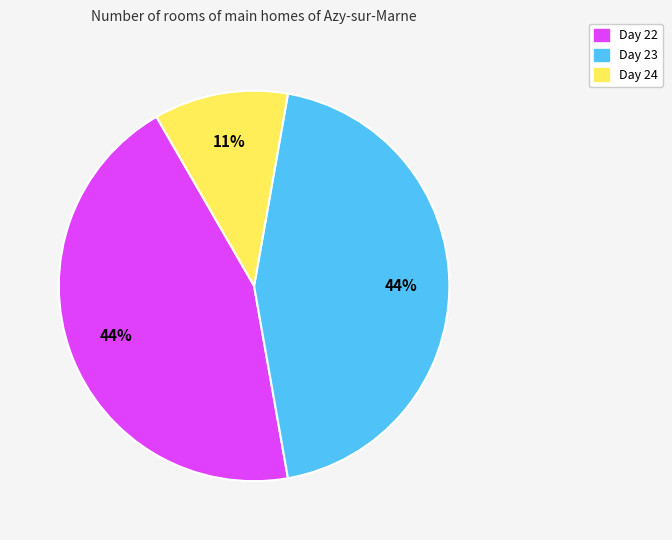

To the nearest percent, what is the difference between the largest and smallest slice percentages?

33%